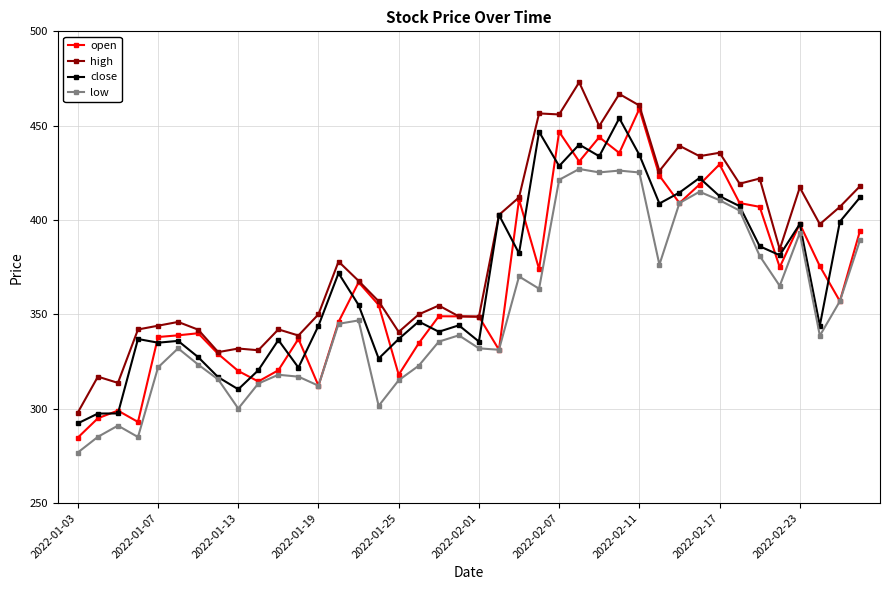

What is the maximum value for low?

427.1